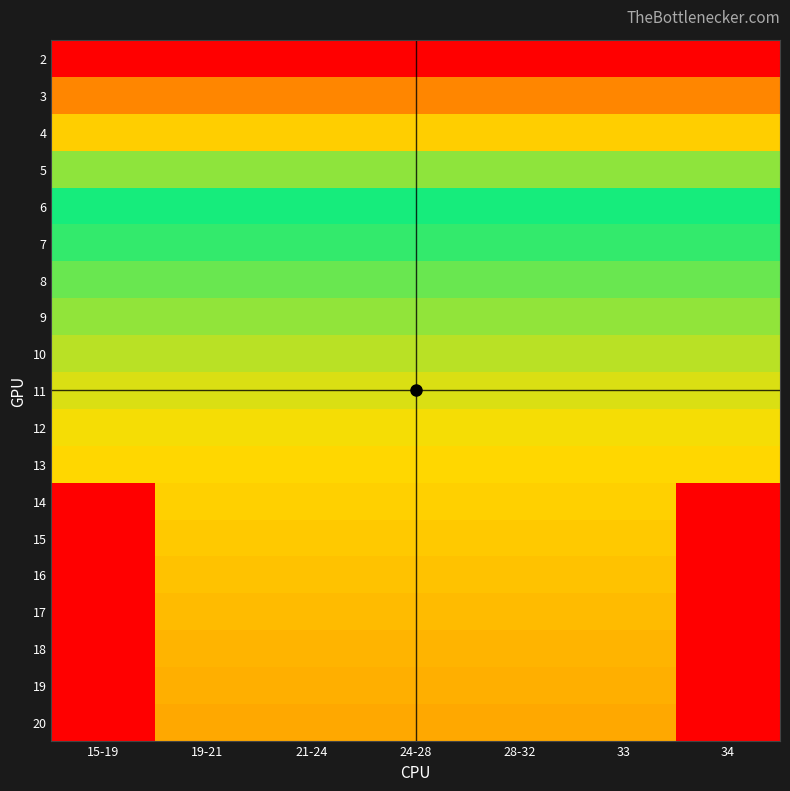

Reading left to right, list all the values displayed in this chart.

2: 15-19=7.2	19-21=7.2	21-24=7.2	24-28=7.2	28-32=7.2	33=7.2	34=7.2
3: 15-19=6.1	19-21=6.1	21-24=6.1	24-28=6.1	28-32=6.1	33=6.1	34=6.1
4: 15-19=5.5	19-21=5.5	21-24=5.5	24-28=5.5	28-32=5.5	33=5.5	34=5.5
5: 15-19=5.0	19-21=5.0	21-24=5.0	24-28=5.0	28-32=5.0	33=5.0	34=5.0
6: 15-19=4.7	19-21=4.7	21-24=4.7	24-28=4.7	28-32=4.7	33=4.7	34=4.7
7: 15-19=4.4	19-21=4.4	21-24=4.4	24-28=4.4	28-32=4.4	33=4.4	34=4.4
8: 15-19=4.2	19-21=4.2	21-24=4.2	24-28=4.2	28-32=4.2	33=4.2	34=4.2
9: 15-19=4.0	19-21=4.0	21-24=4.0	24-28=4.0	28-32=4.0	33=4.0	34=4.0
10: 15-19=3.9	19-21=3.9	21-24=3.9	24-28=3.9	28-32=3.9	33=3.9	34=3.9
11: 15-19=3.7	19-21=3.7	21-24=3.7	24-28=3.7	28-32=3.7	33=3.7	34=3.7
12: 15-19=3.6	19-21=3.6	21-24=3.6	24-28=3.6	28-32=3.6	33=3.6	34=3.6
13: 15-19=3.5	19-21=3.5	21-24=3.5	24-28=3.5	28-32=3.5	33=3.5	34=3.5
14: 15-19=0.0	19-21=3.4	21-24=3.4	24-28=3.4	28-32=3.4	33=3.4	34=0.0
15: 15-19=0.0	19-21=3.3	21-24=3.3	24-28=3.3	28-32=3.3	33=3.3	34=0.0
16: 15-19=0.0	19-21=3.2	21-24=3.2	24-28=3.2	28-32=3.2	33=3.2	34=0.0
17: 15-19=0.0	19-21=3.2	21-24=3.2	24-28=3.2	28-32=3.2	33=3.2	34=0.0
18: 15-19=0.0	19-21=3.1	21-24=3.1	24-28=3.1	28-32=3.1	33=3.1	34=0.0
19: 15-19=0.0	19-21=3.0	21-24=3.0	24-28=3.0	28-32=3.0	33=3.0	34=0.0
20: 15-19=0.0	19-21=3.0	21-24=3.0	24-28=3.0	28-32=3.0	33=3.0	34=0.0